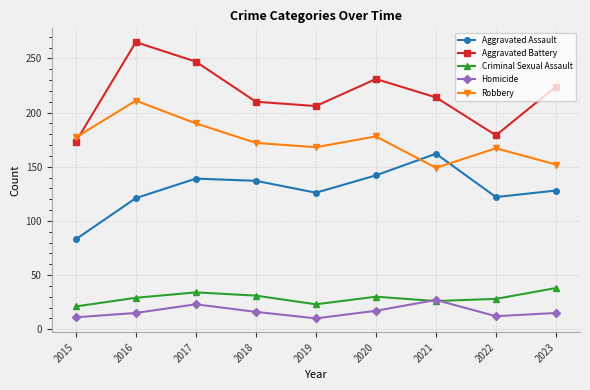

Does the chart have visible grid lines?

Yes